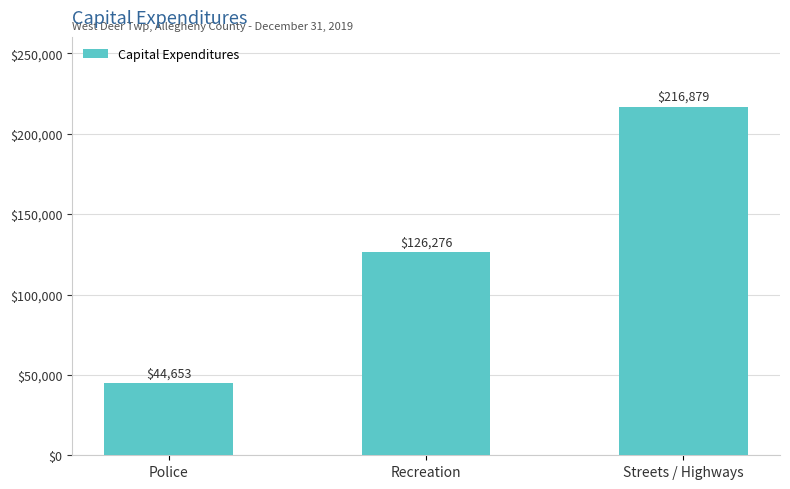

Does the chart contain stacked bars?

No